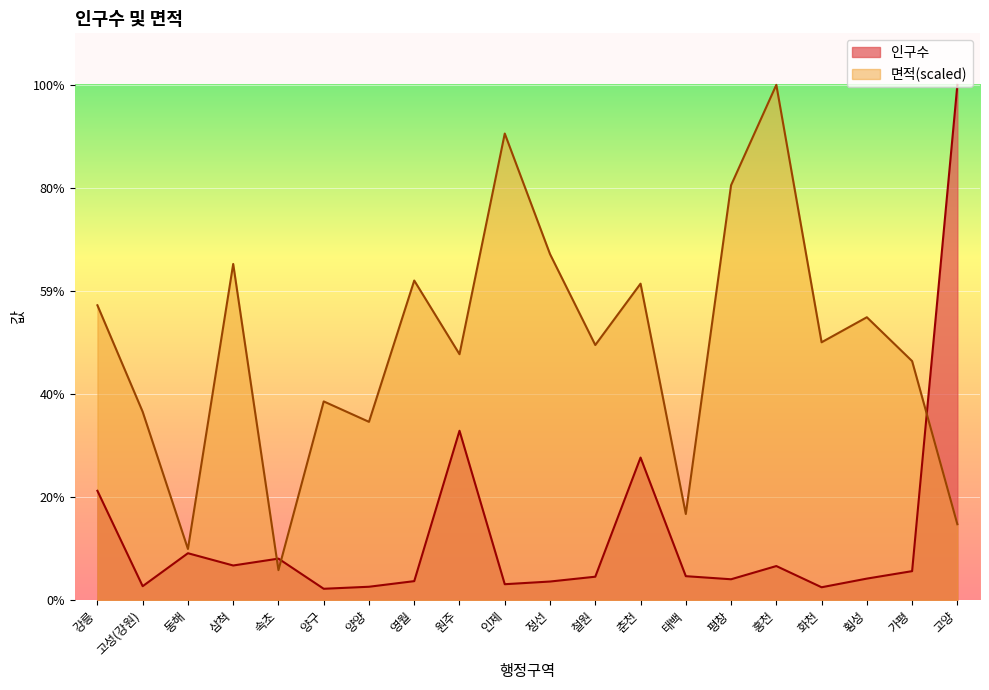

What is the difference between the maximum and second lowest values in the 인구수 series?

931772.0